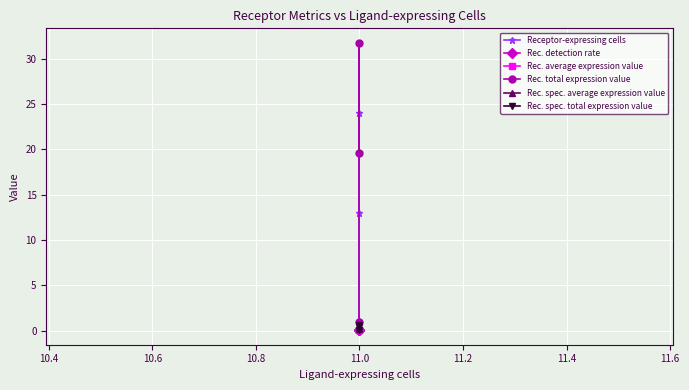

Between 10.4 and 10.6, which series saw the biggest shift?

Rec. total expression value